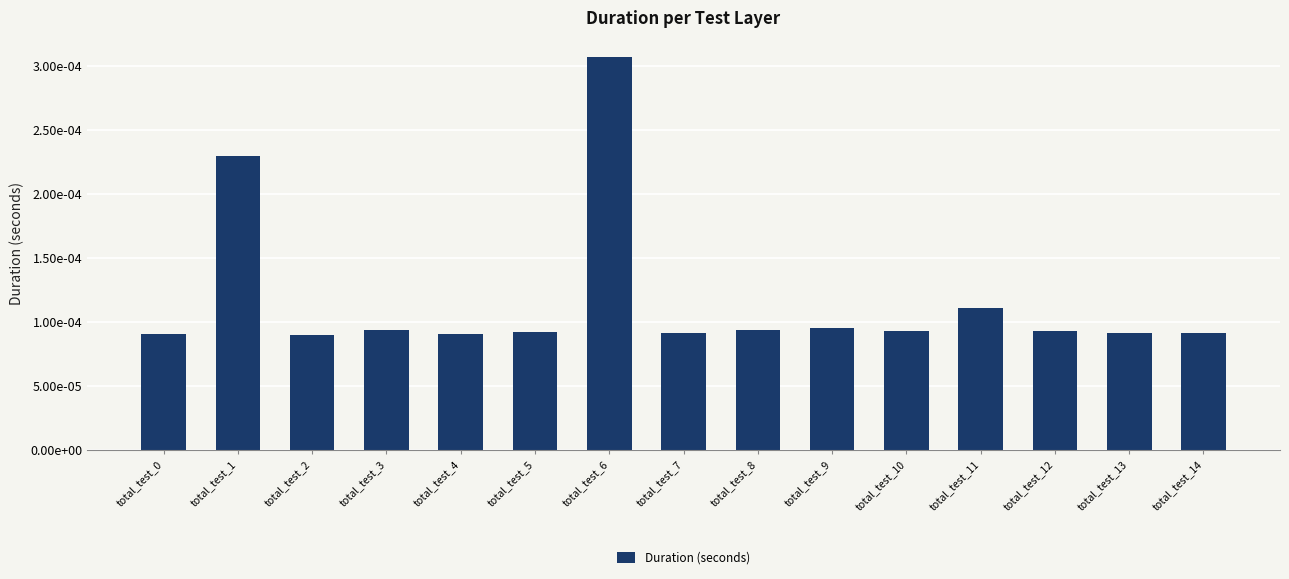

Are the bars horizontal?

No